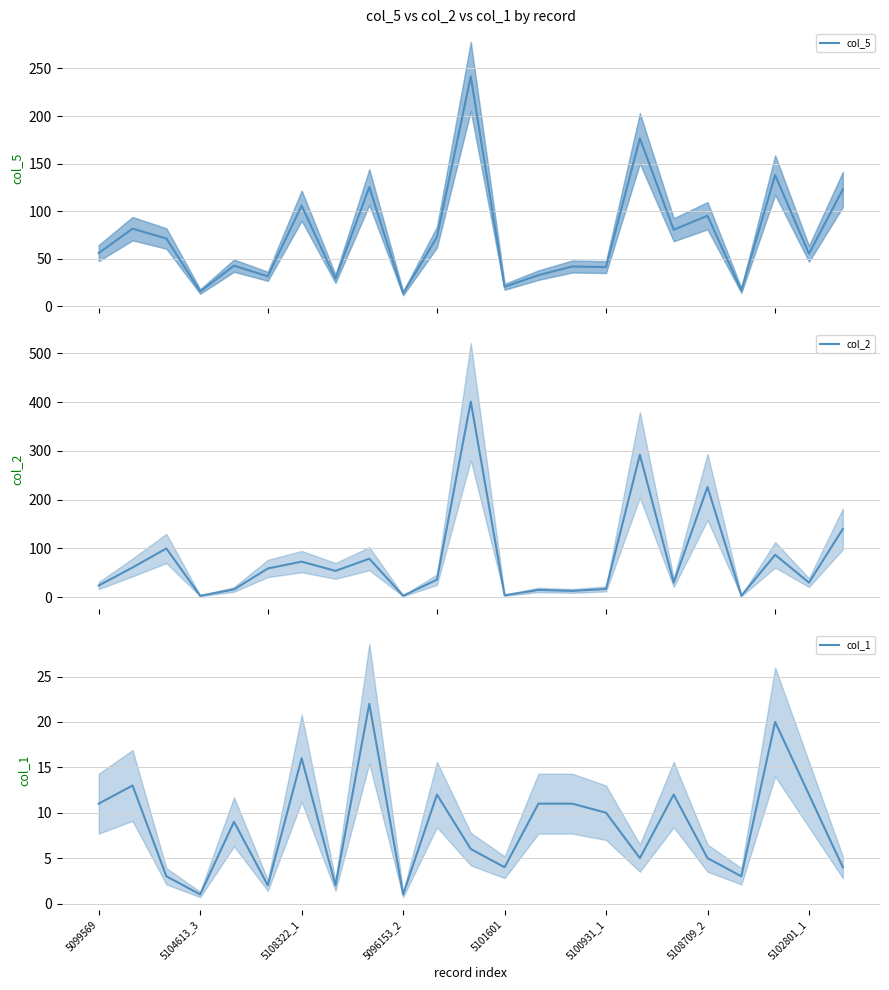

True or false: col_1 and col_2 cross at least once.

False